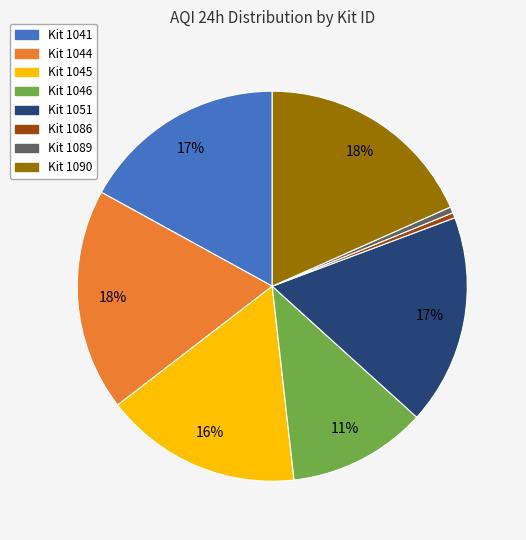

True or false: Kit 1089 accounts for 12% of the total.

False